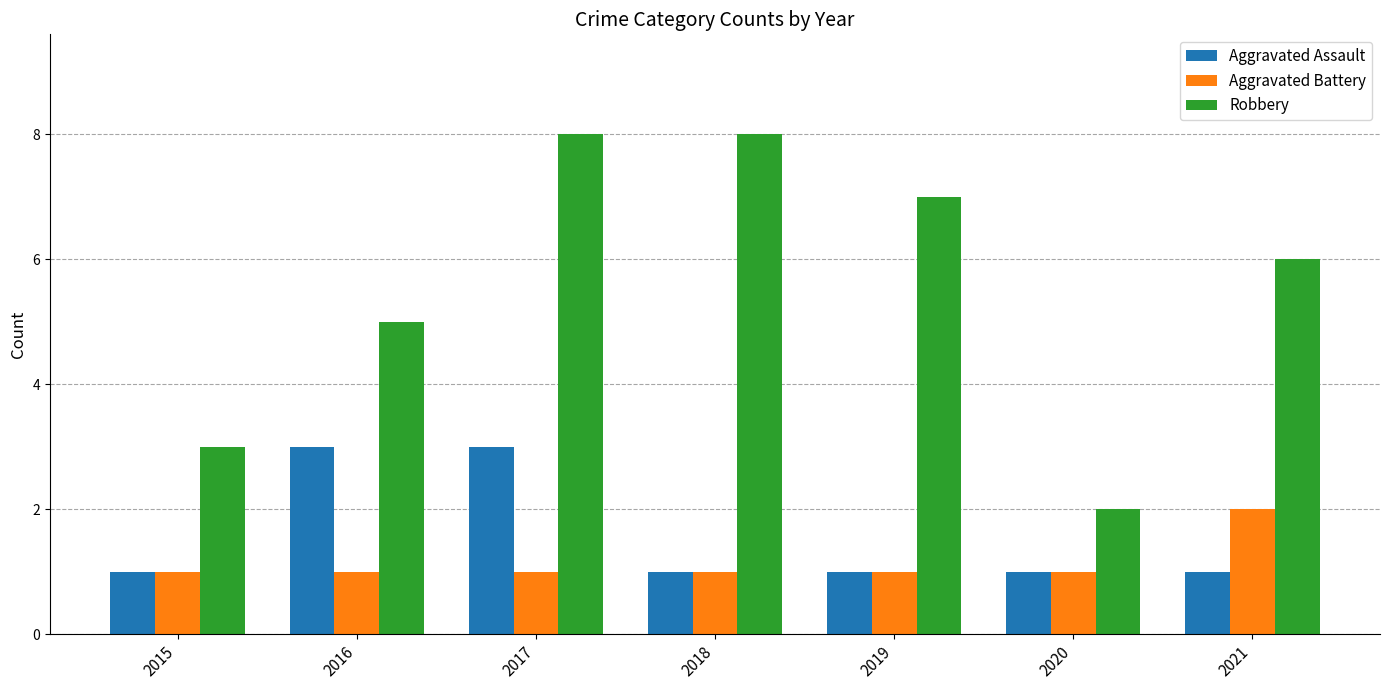

What is the spread (max minus min) of values at 2019?

6